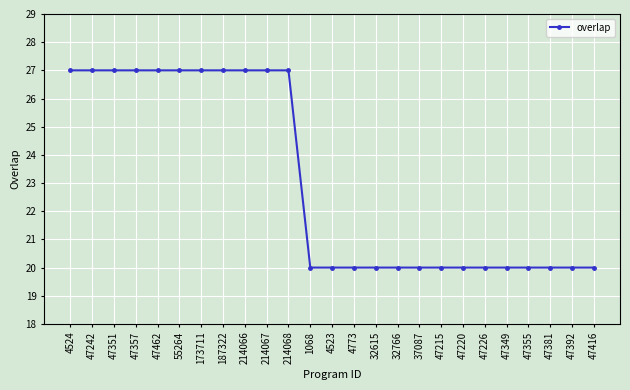

What is the change in value from 55264 to 47416?

-7